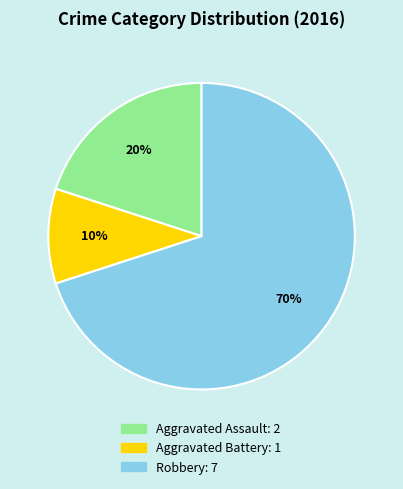

Is there any slice that represents more than half of the pie?

Yes